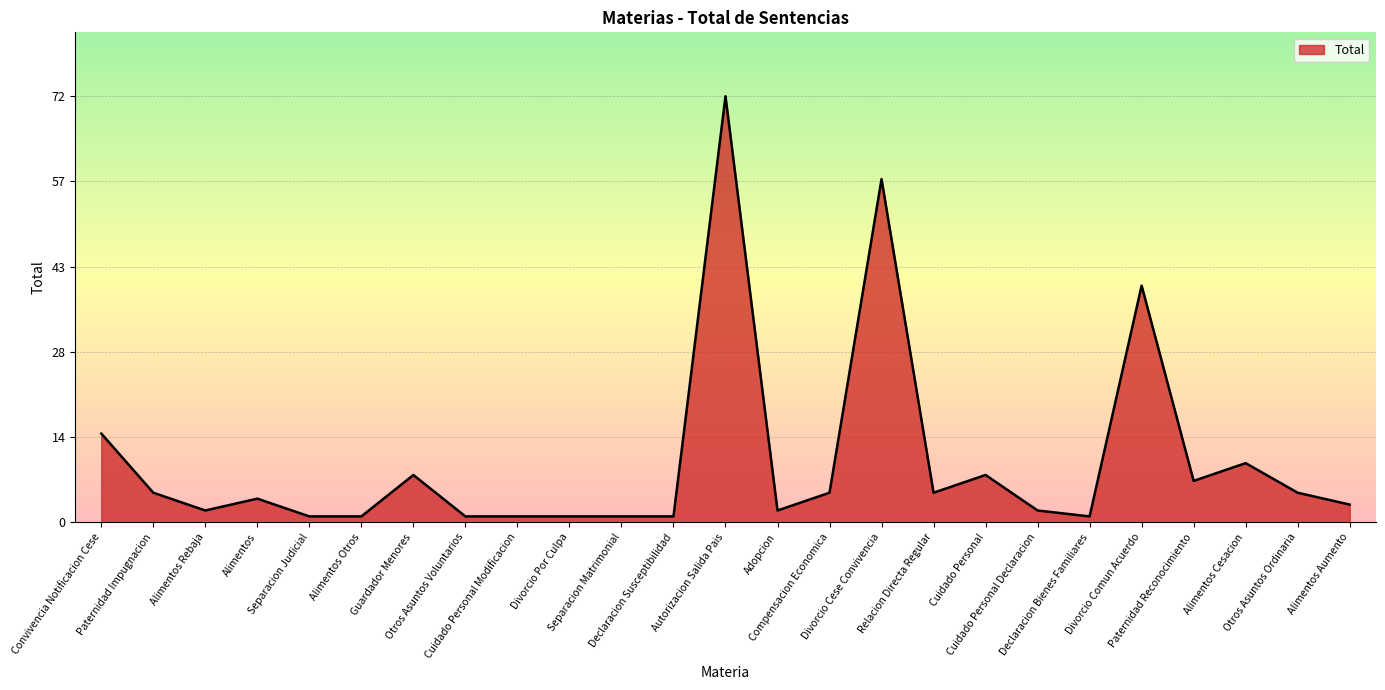

What is the difference between the maximum and minimum values?

71